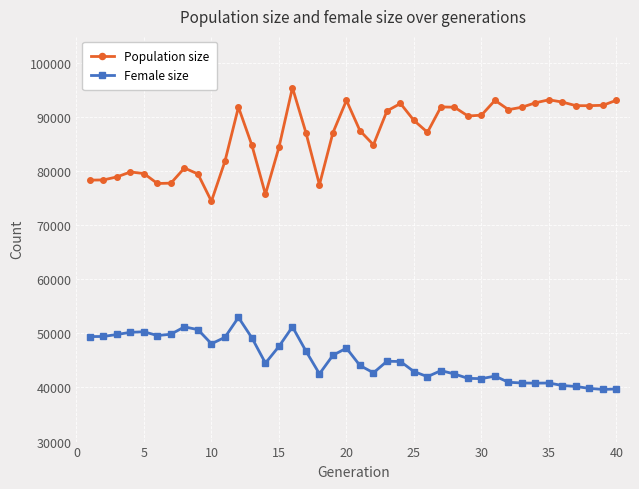

List the series in order of their peak value, lowest first.

Female size, Population size